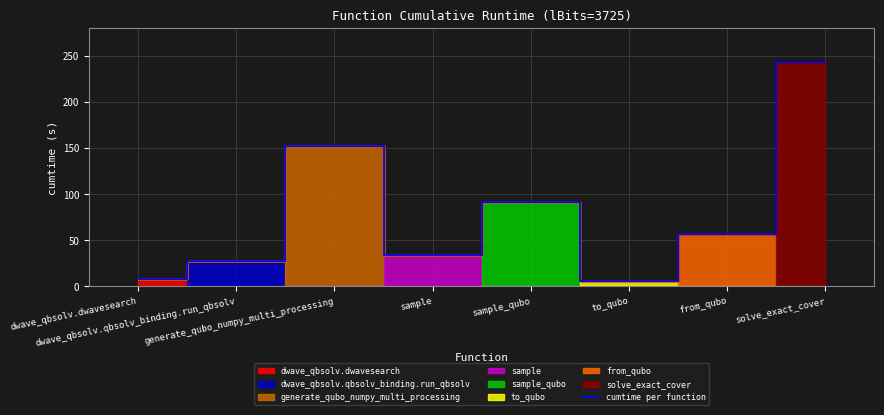

Read the value at sample_qubo.

91.1